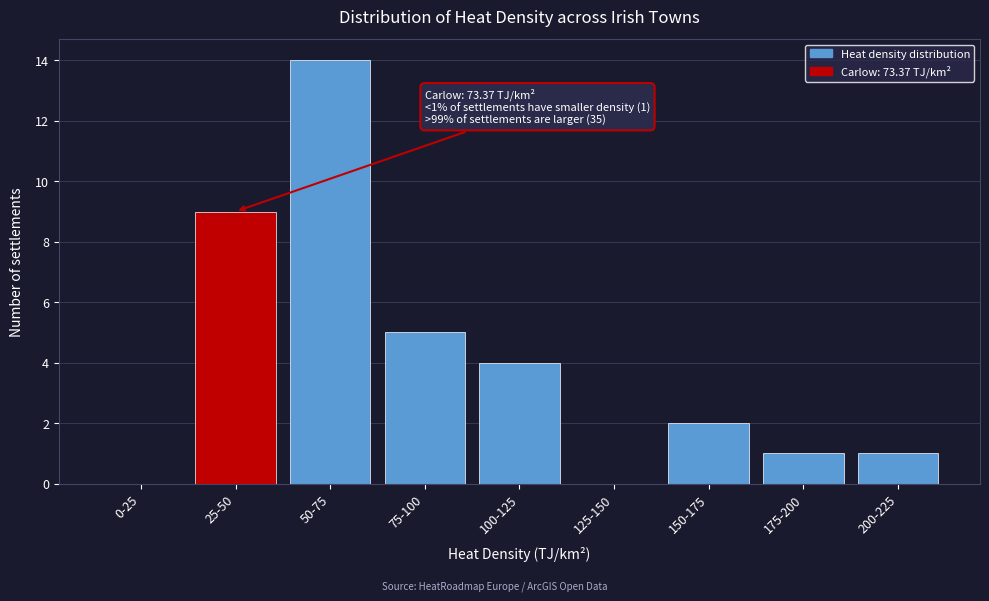

Reading left to right, list all the values displayed in this chart.

0-25=0	25-50=9	50-75=14	75-100=5	100-125=4	125-150=0	150-175=2	175-200=1	200-225=1